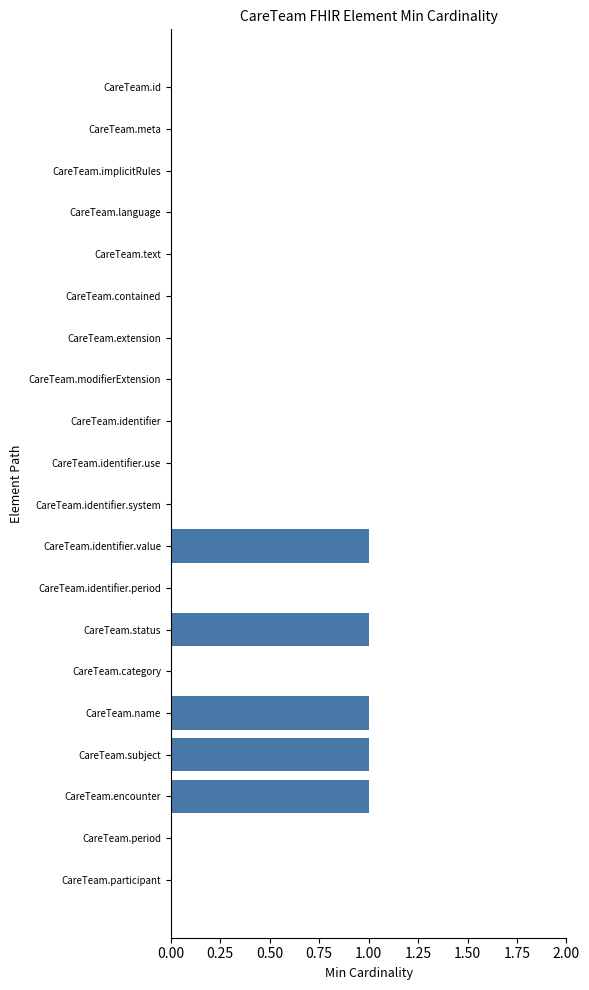

Is it true that the value at CareTeam.name is 0?

False